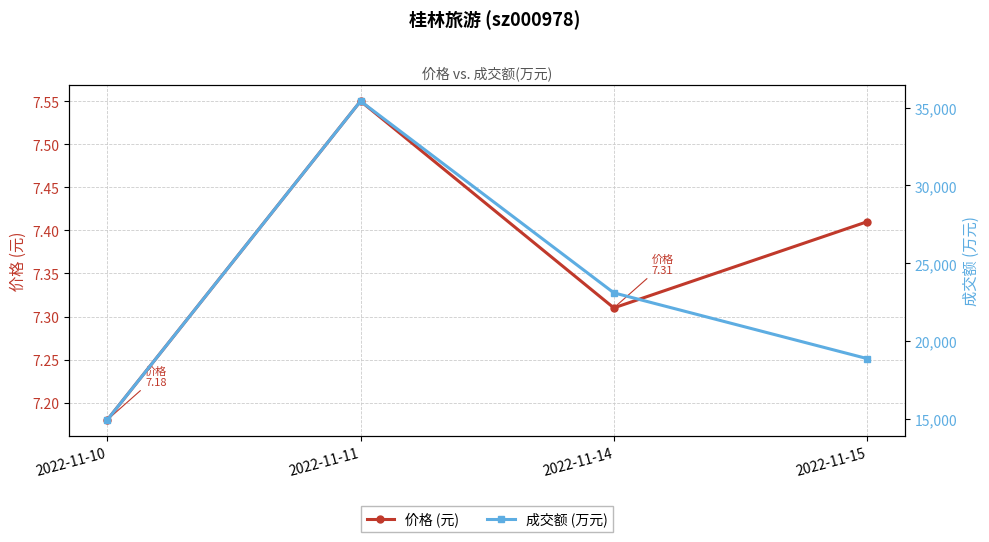

How many values in the 成交额 (万元) series exceed 23105?

1